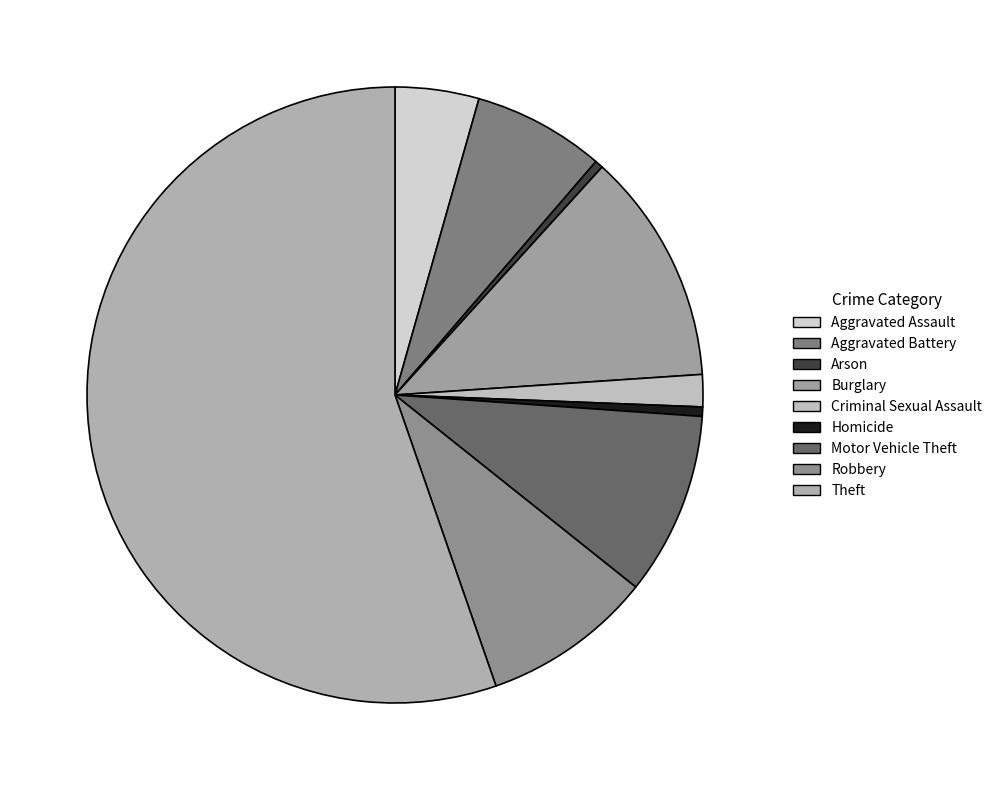

How many slices are in this pie chart?

9